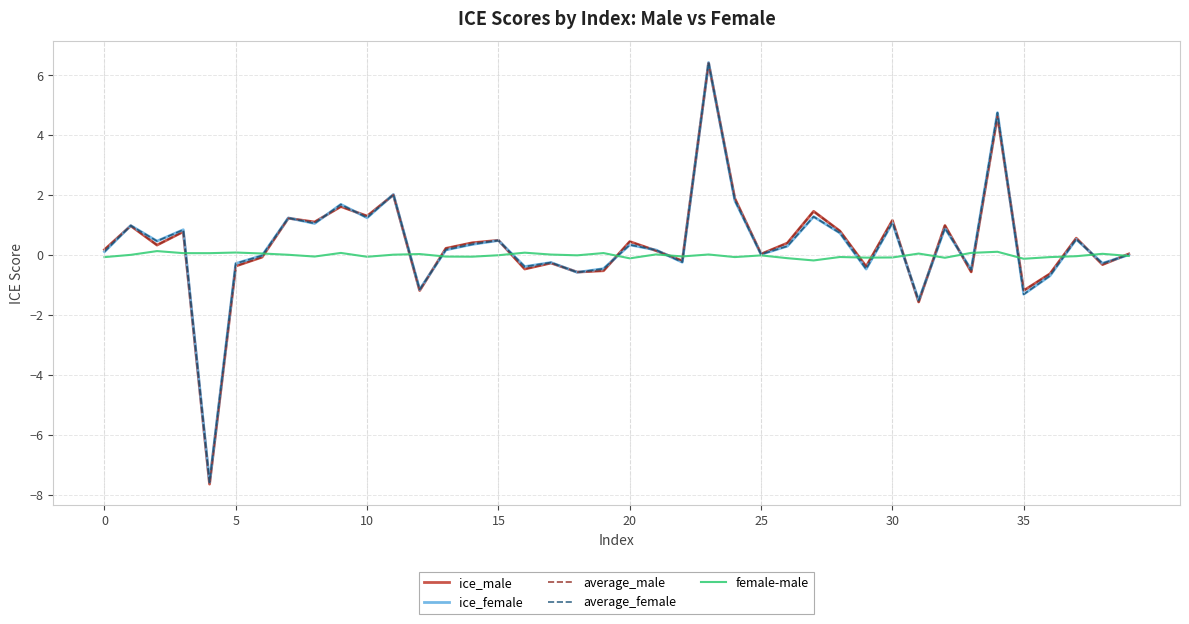

Which series has the largest range (max minus min)?

ice_male